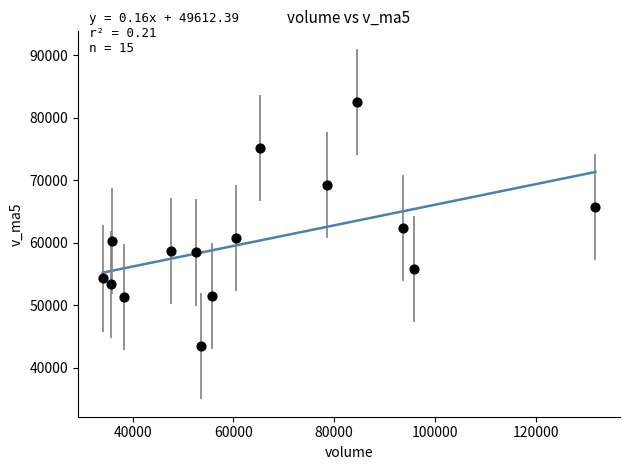

What Y value in the scatter plot is closest to 63004?

62376.7